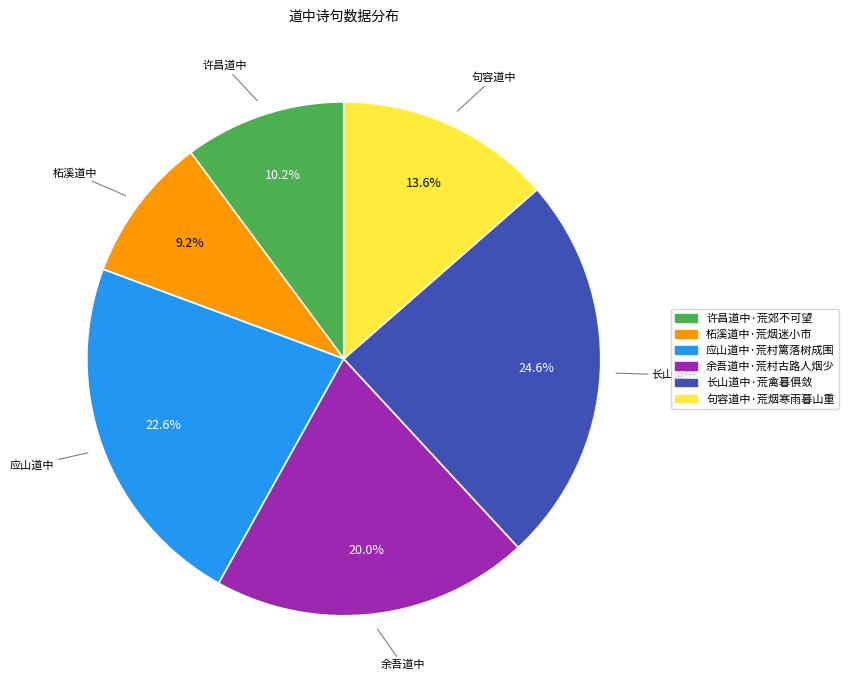

Which slice is the largest?

长山道中·荒禽暮俱敛